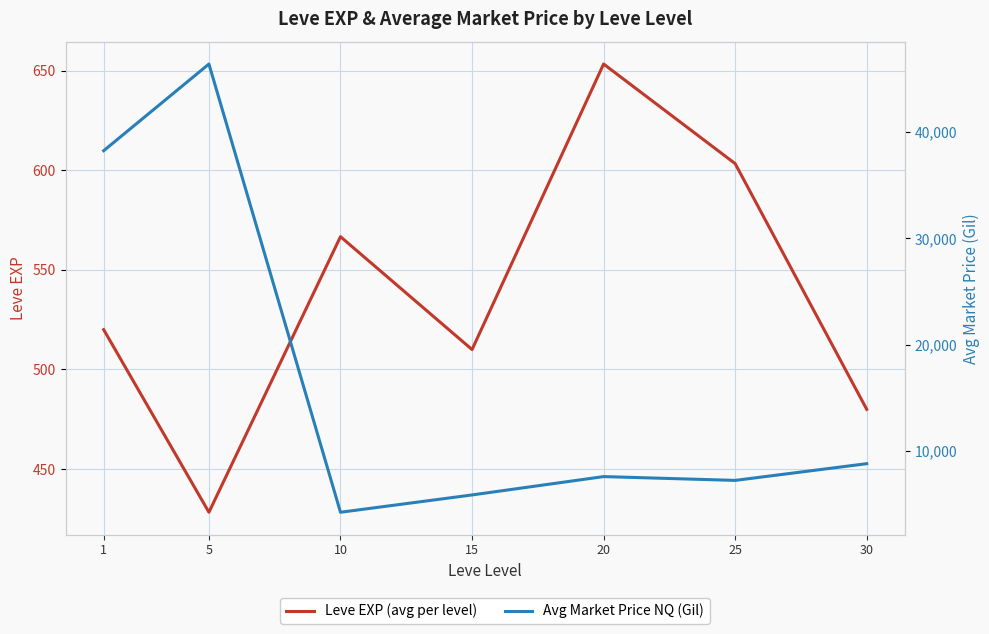

What are all the series names shown in the legend?

Leve EXP (avg per level), Avg Market Price NQ (Gil)